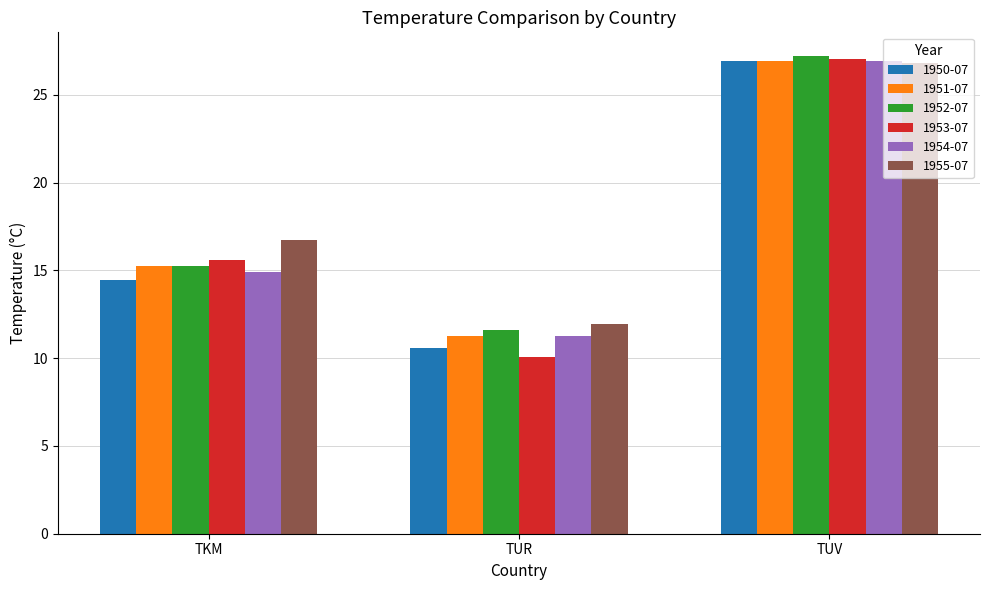

What is the spread (max minus min) of values at TKM?

2.3